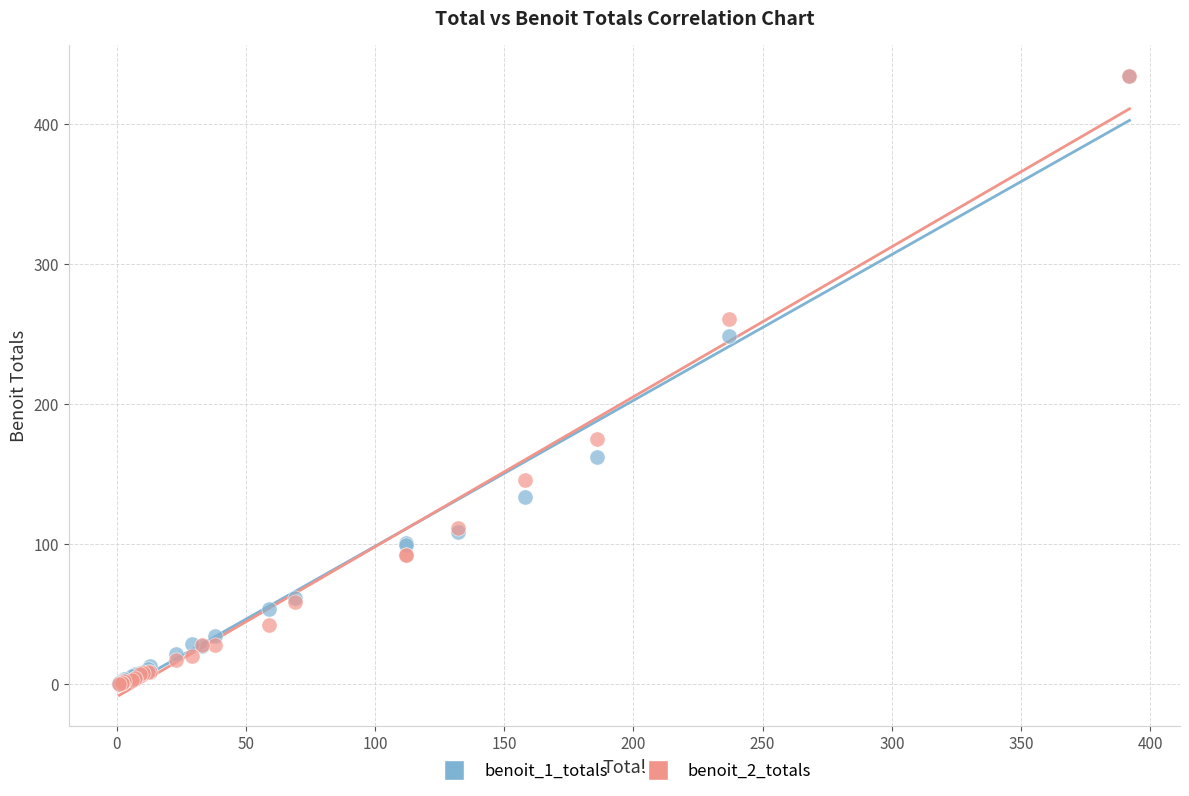

Across all series, what Y value is closest to 217?

248.7